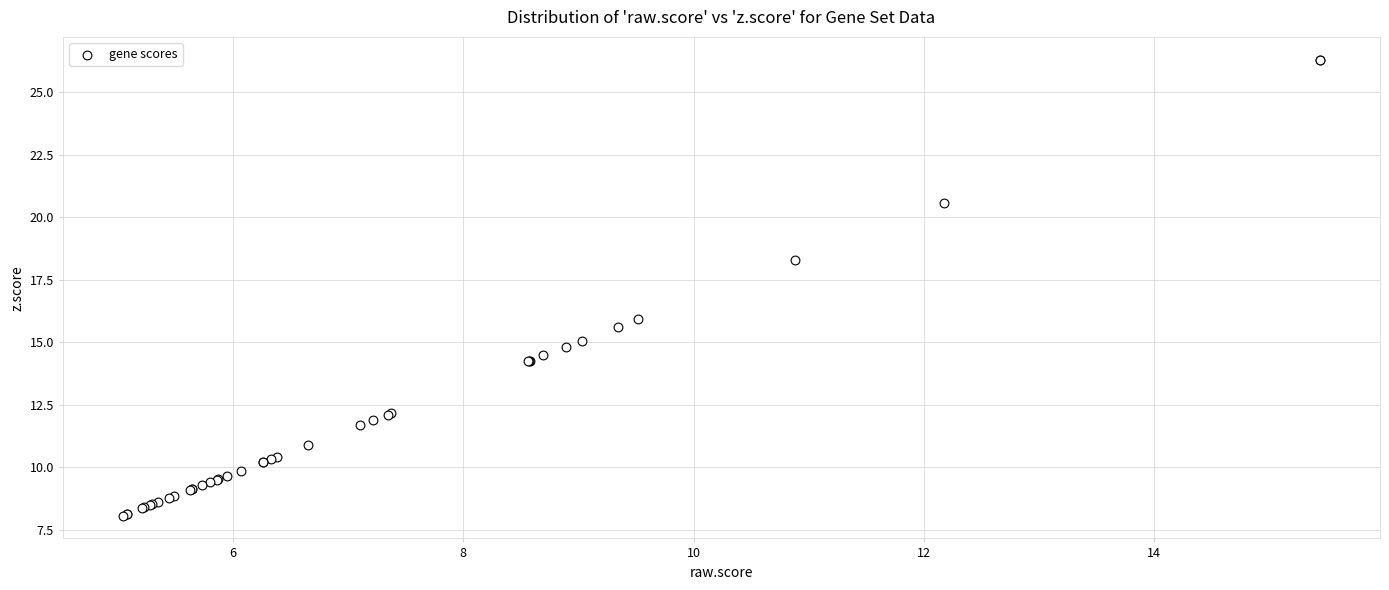

What Y value in the scatter plot is closest to 17?

15.9